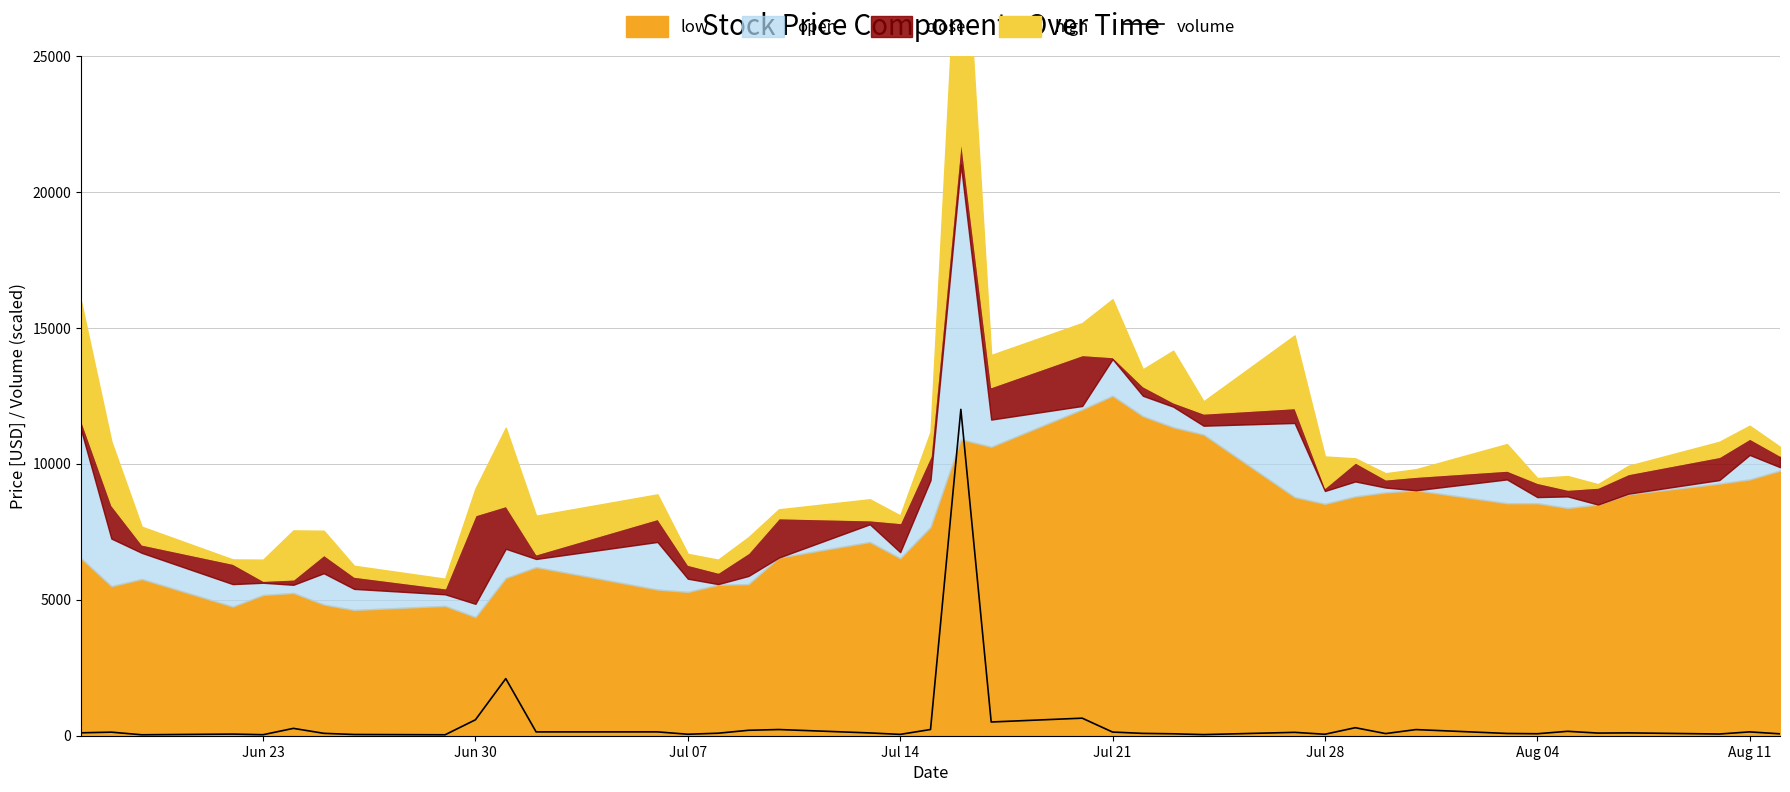

What is the highest value of the volume series?

12000.0